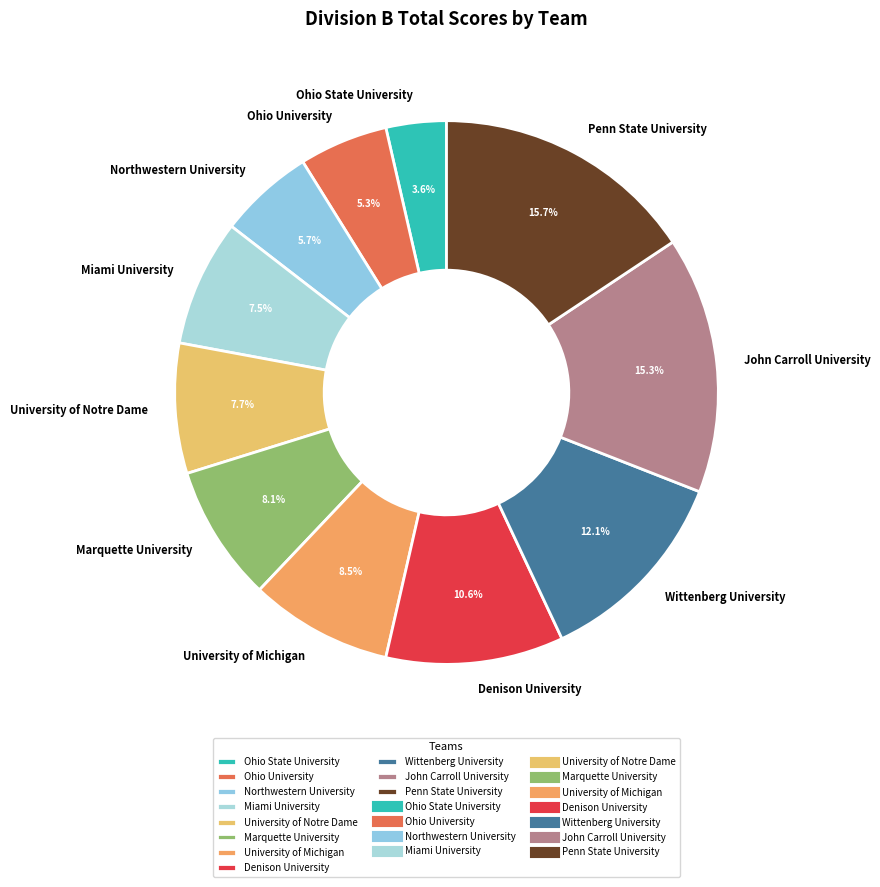

What is the smallest slice in the pie chart?

Ohio State University